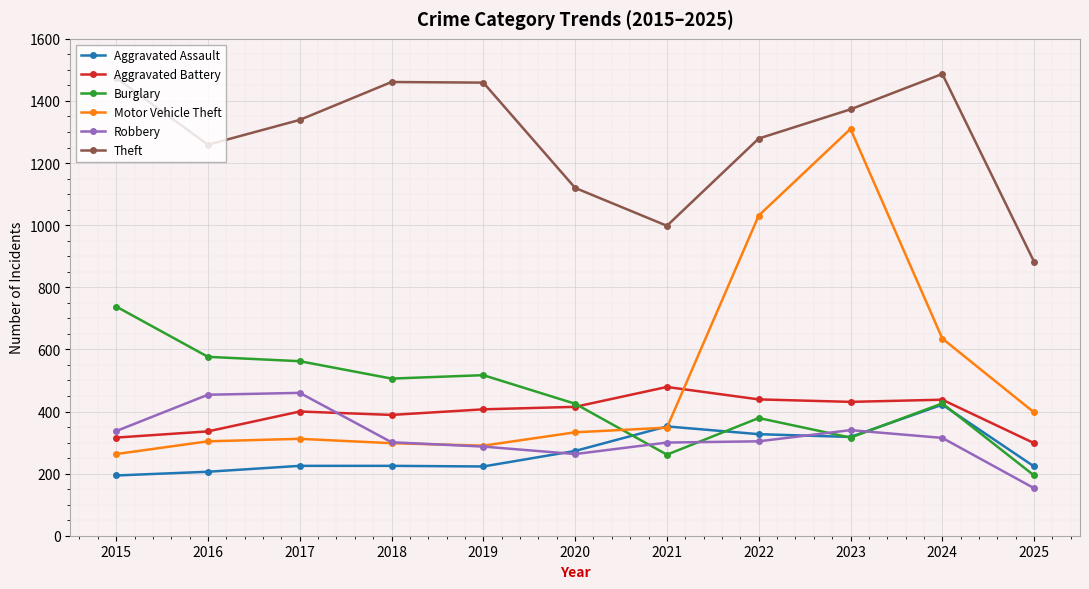

What is the difference between the second highest and second lowest values in the Burglary series?

315